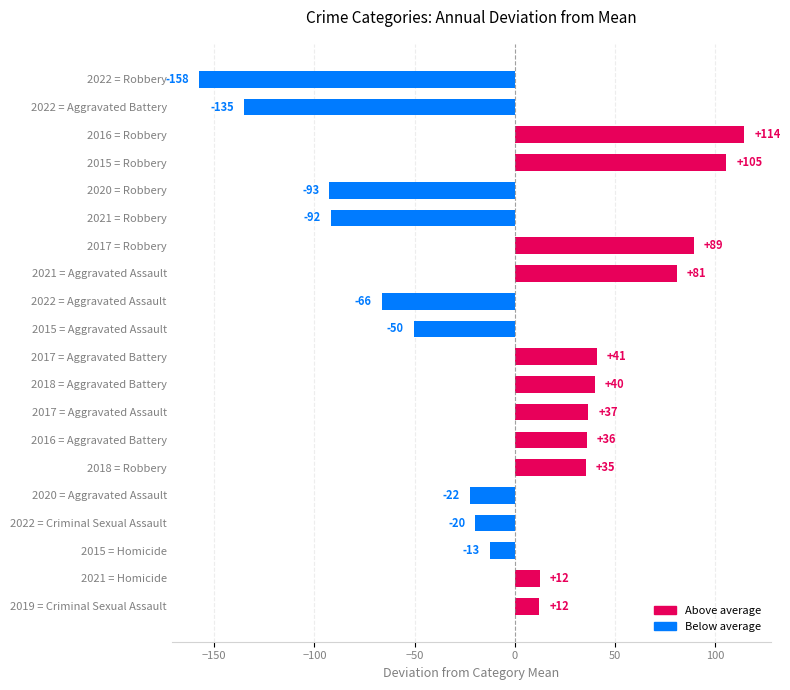

Which label corresponds to the smallest value in the chart?

2022 = Robbery